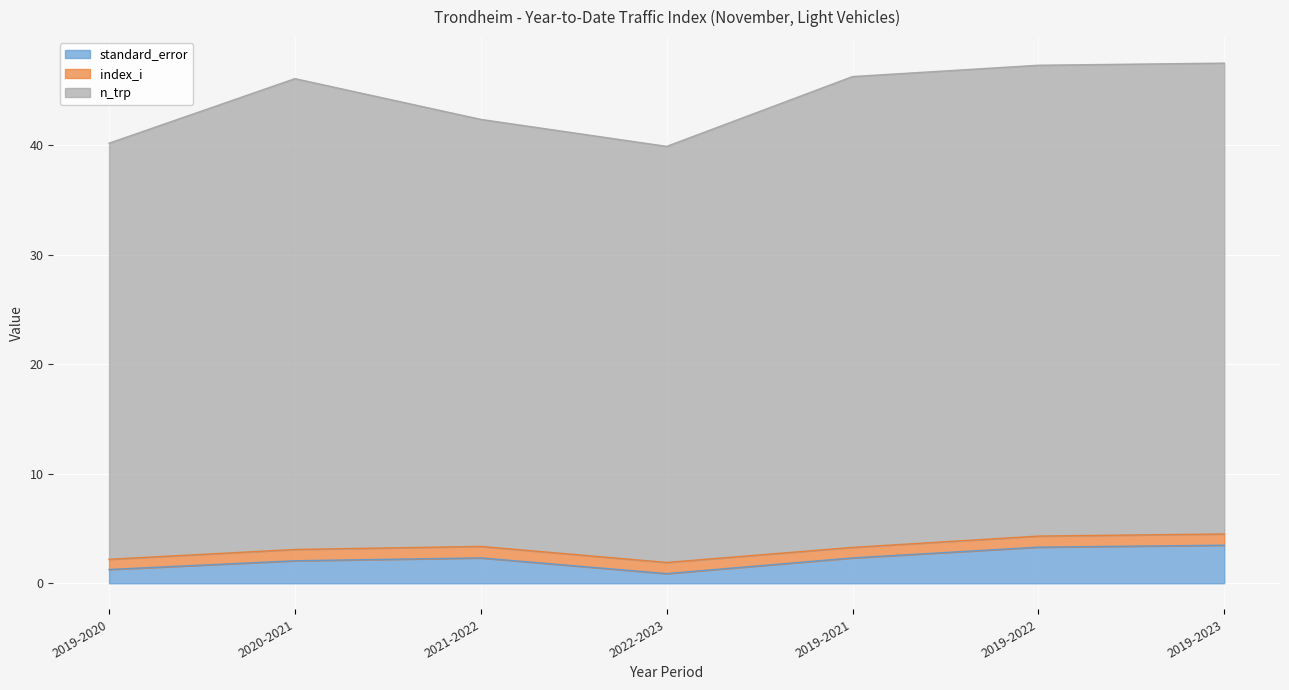

In n_trp, how many points are higher than both neighbors (excluding endpoints)?

1